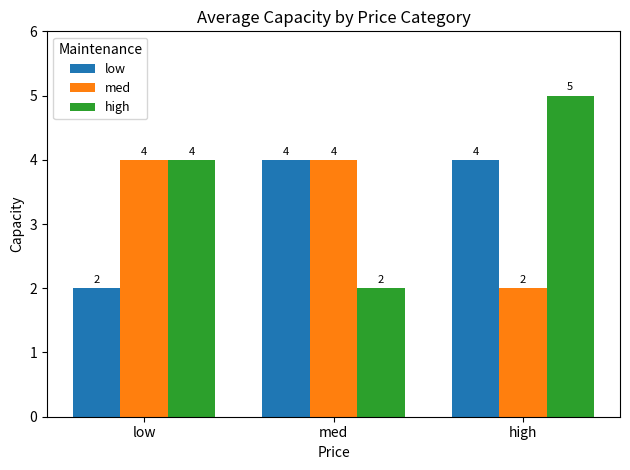

What is the sum of all high values?

11